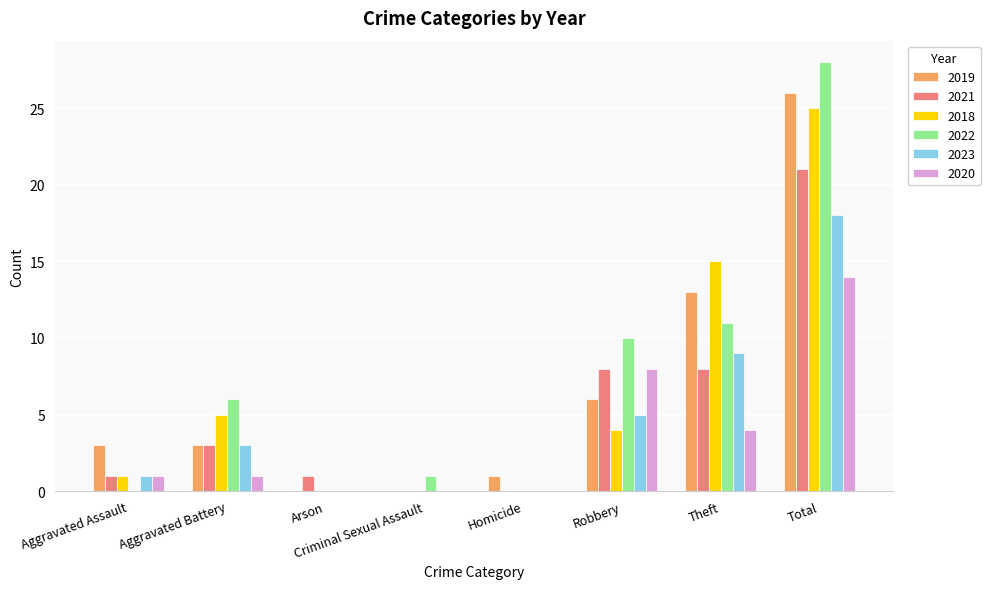

How many categories are shown in the chart?

8